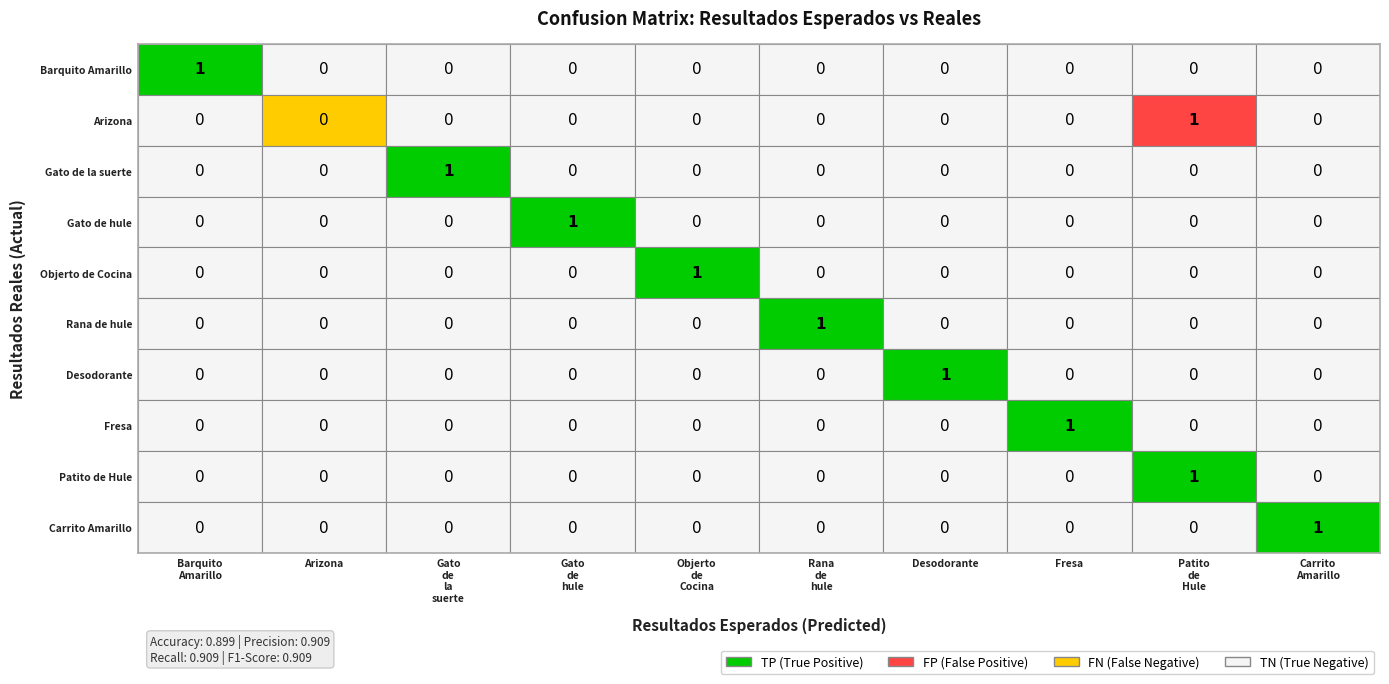

At how many categories does at least one series exceed 0?

9